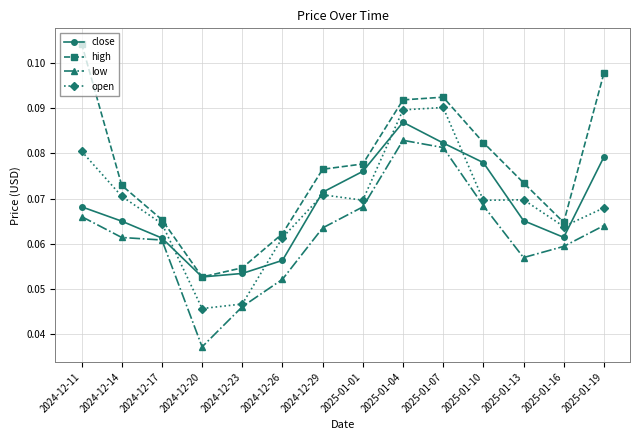

Is this an area chart (filled region under the line)?

No